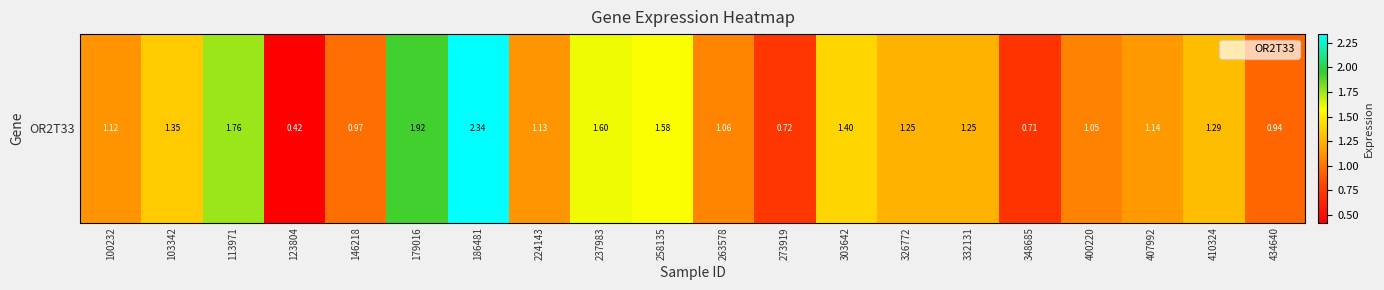

List the labels in order of value, smallest first.

123804, 348685, 273919, 434640, 146218, 400220, 263578, 100232, 224143, 407992, 326772, 332131, 410324, 103342, 303642, 258135, 237983, 113971, 179016, 186481